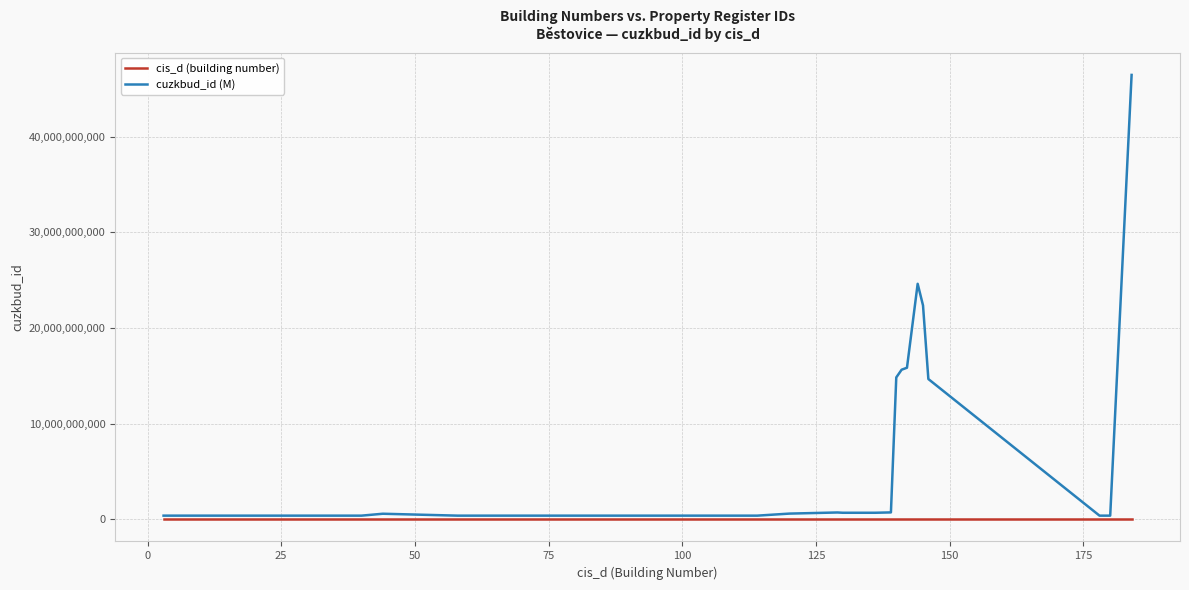

Which series has the widest spread of values?

cuzkbud_id (M)